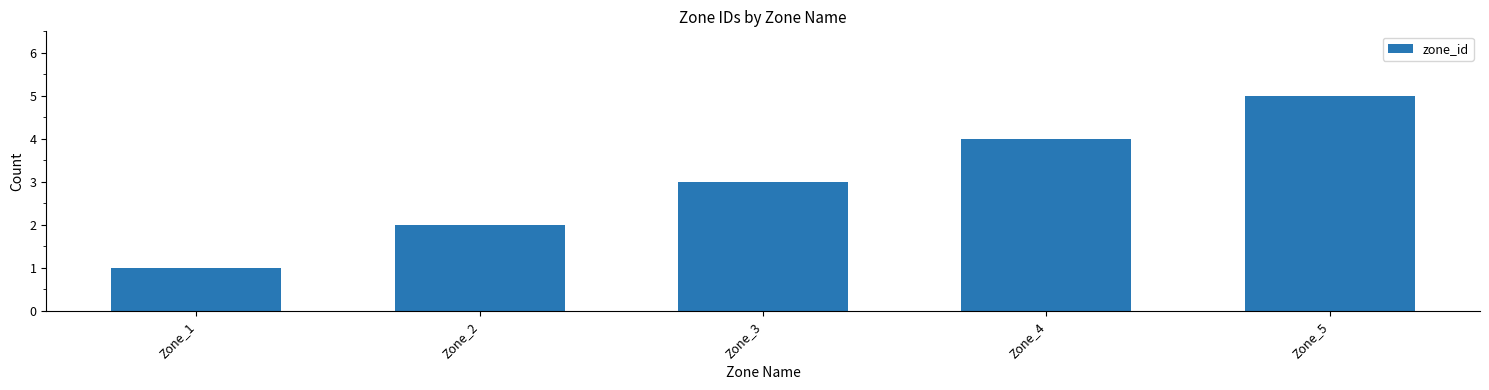

Is it true that the value at Zone_5 is 9?

False